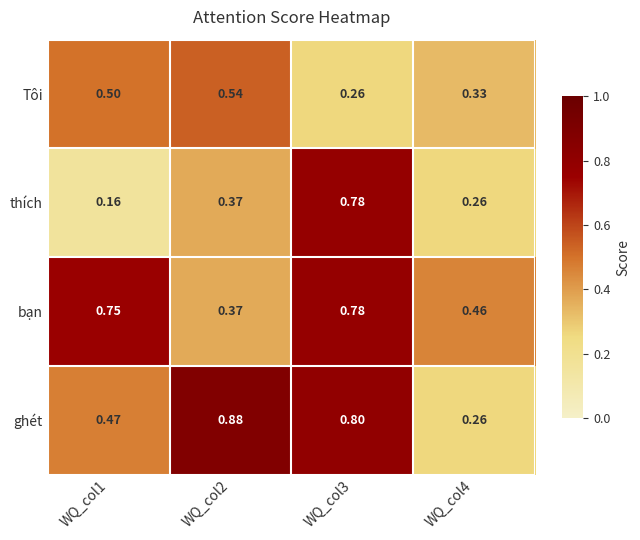

Which label corresponds to the largest value in the chart?

WQ_col2